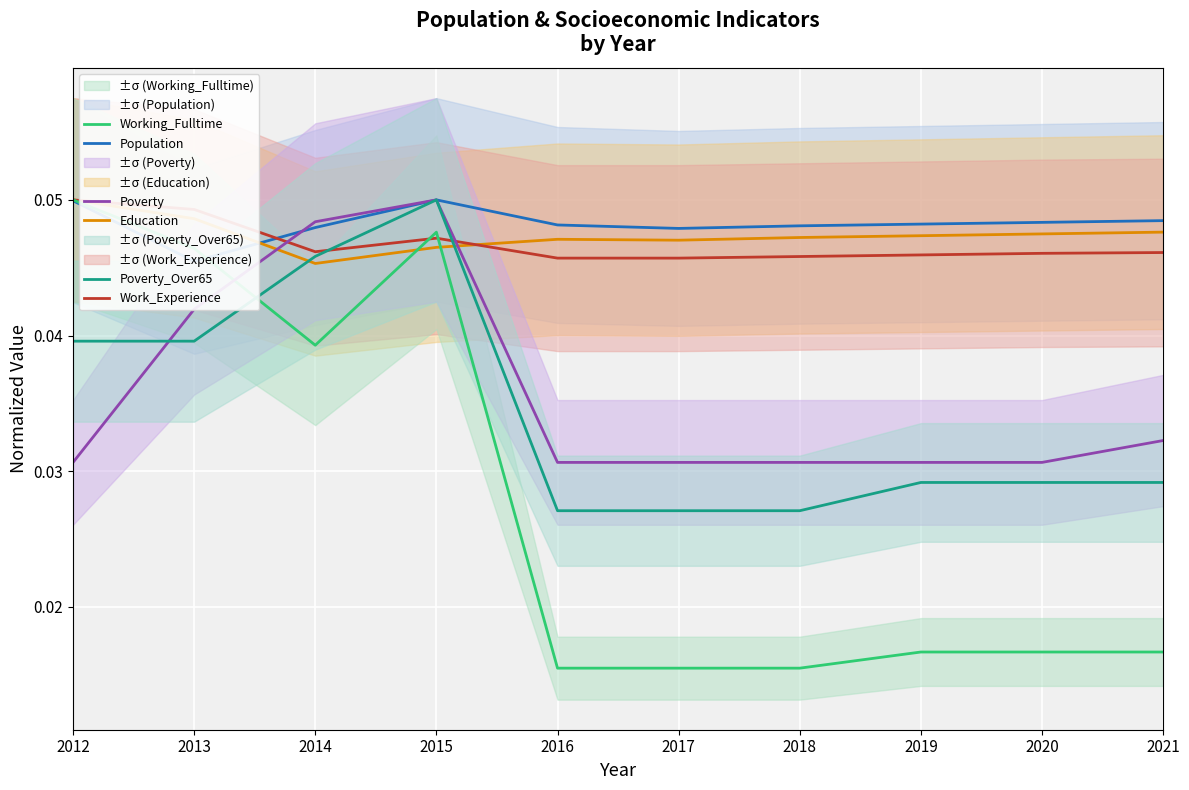

Which has a higher value, 2015 or 2018?

2015